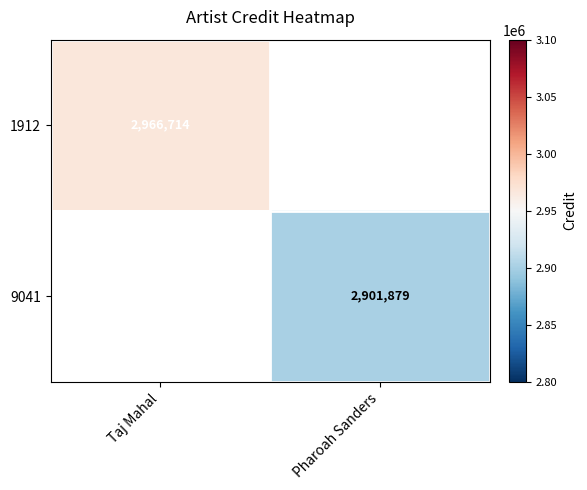

Which label corresponds to the smallest value in the chart?

Pharoah Sanders